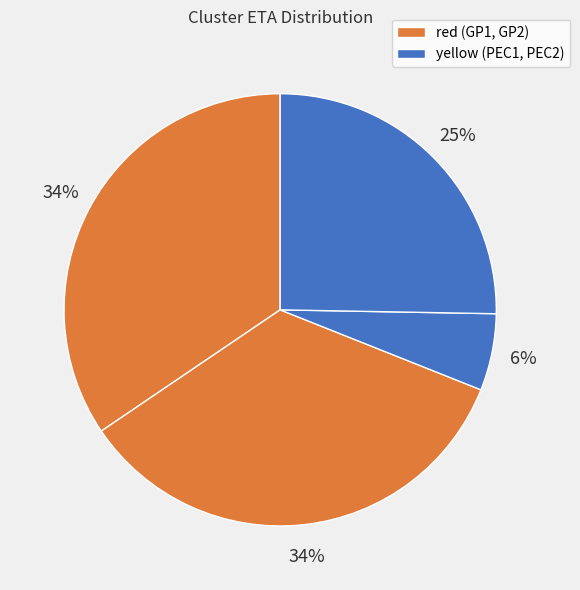

How many slices are in this pie chart?

4